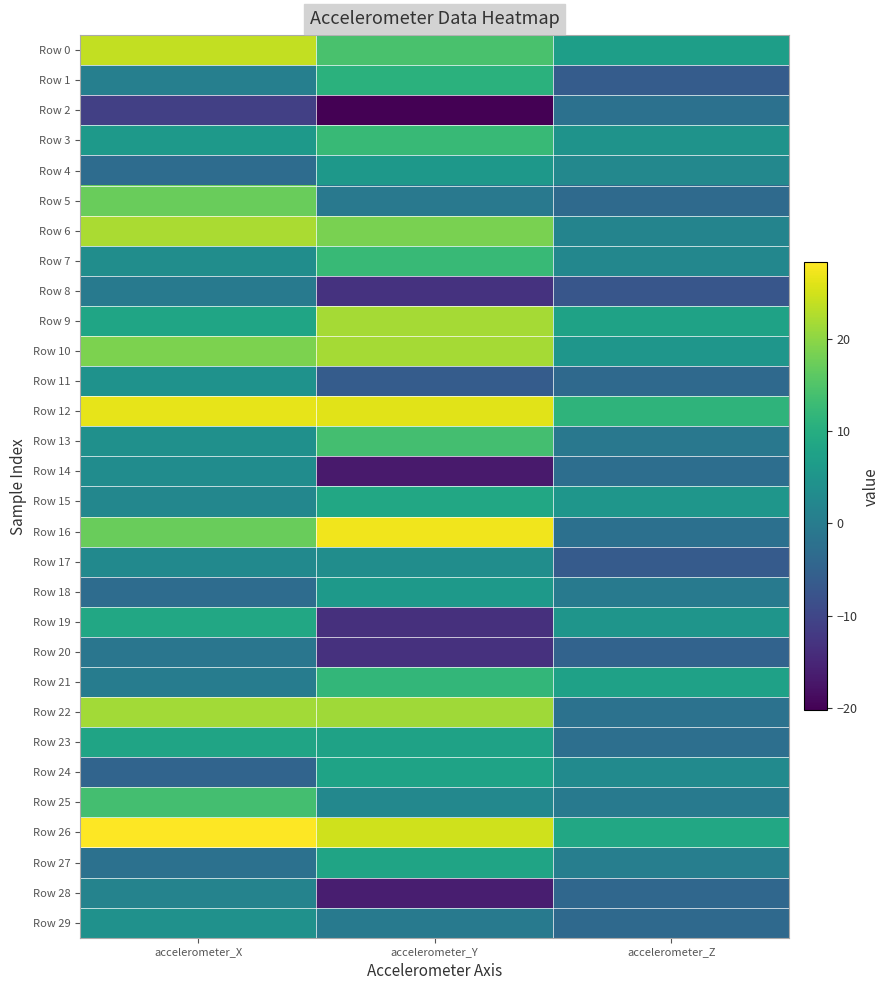

Which label corresponds to the smallest value in the chart?

accelerometer_Y